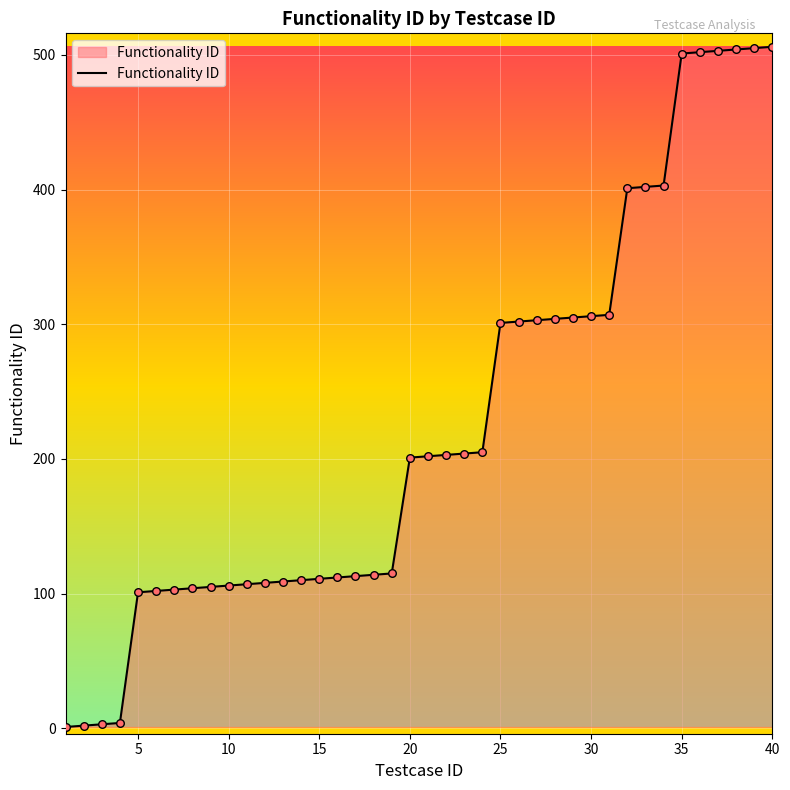

What is the difference between the maximum and minimum values?

505